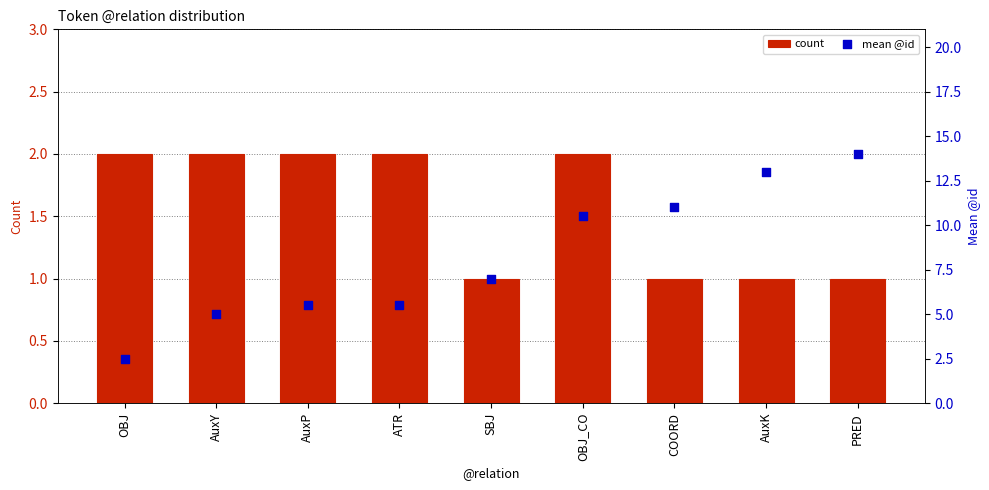

What are all the series names shown in the legend?

count, mean @id